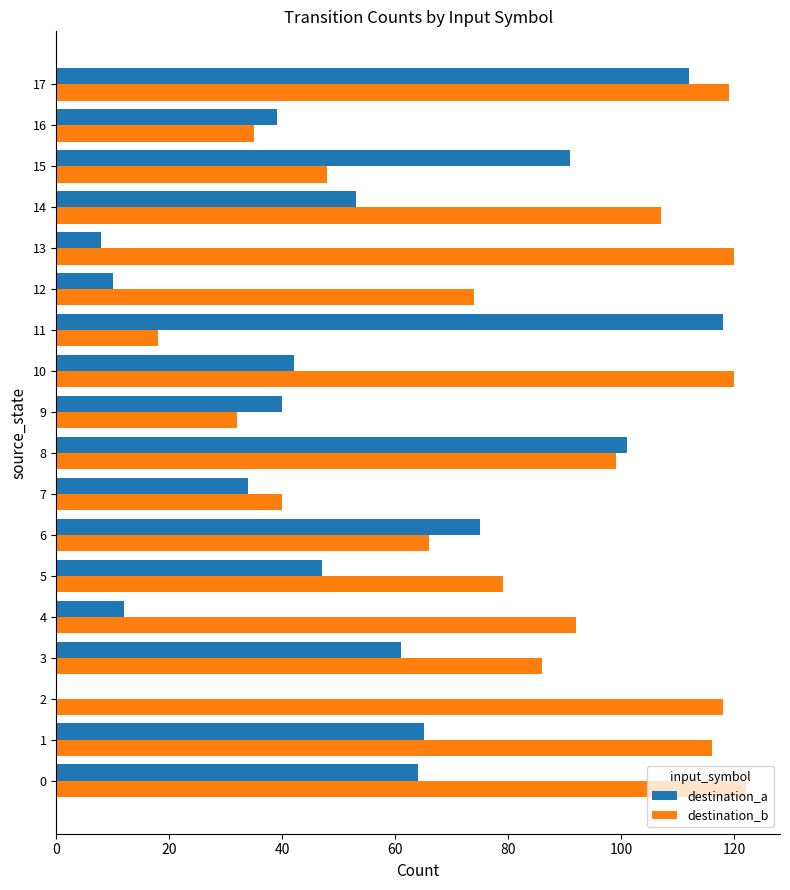

At which label is destination_a closest to 59?

3